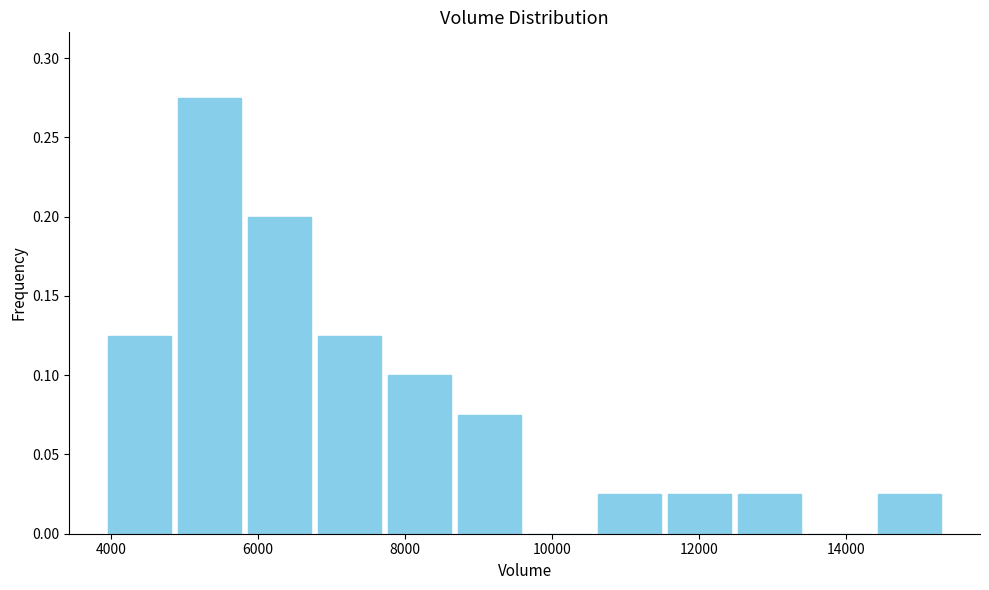

Which range on the x-axis has the tallest bar?

4800 to 5800